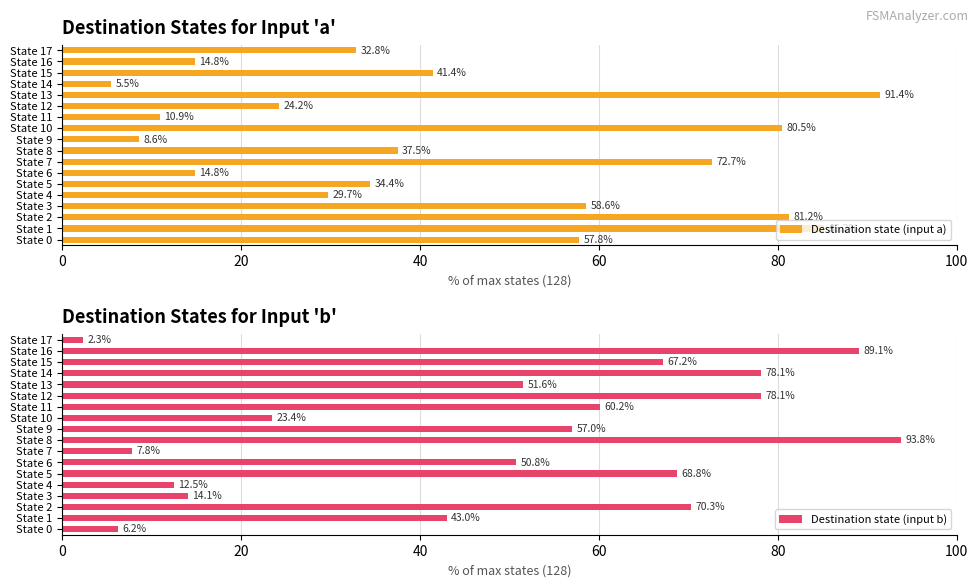

Reading left to right, extract all data points from this chart.

Destination state (input a): 57.8	85.2	81.2	58.6	29.7	34.4	14.8	72.7	37.5	8.6	80.5	10.9	24.2	91.4	5.5	41.4	14.8	32.8
Destination state (input b): 6.2	43.0	70.3	14.1	12.5	68.8	50.8	7.8	93.8	57.0	23.4	60.2	78.1	51.6	78.1	67.2	89.1	2.3